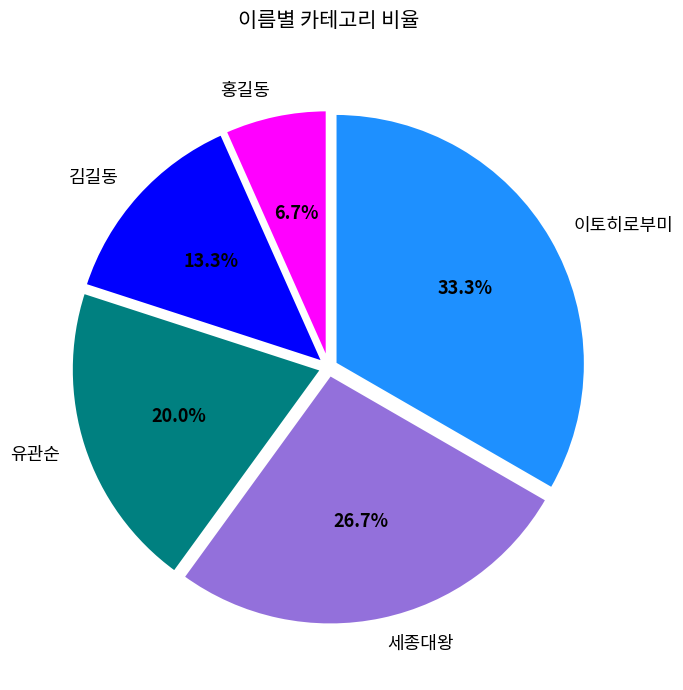

To the nearest percent, what is the average slice percentage?

20%